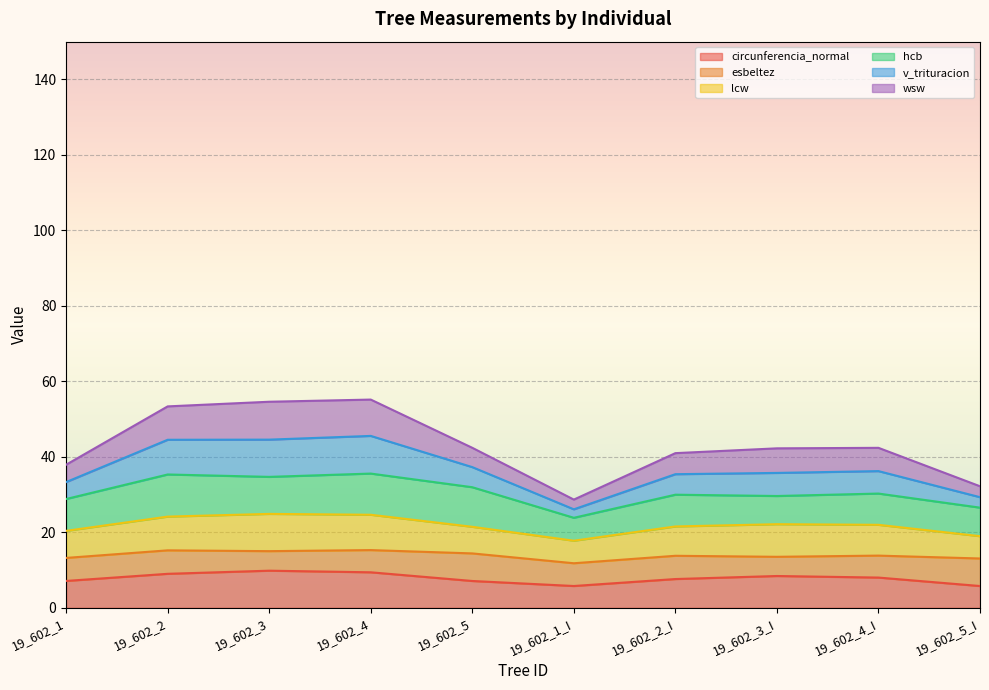

What are all the series names shown in the legend?

circunferencia_normal, esbeltez, lcw, hcb, v_trituracion, wsw